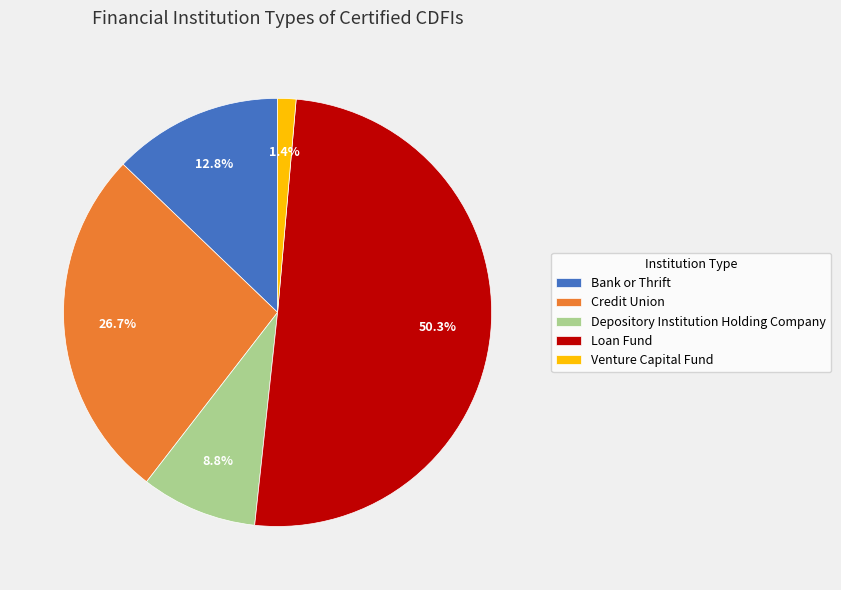

What is the smallest slice in the pie chart?

Venture Capital Fund